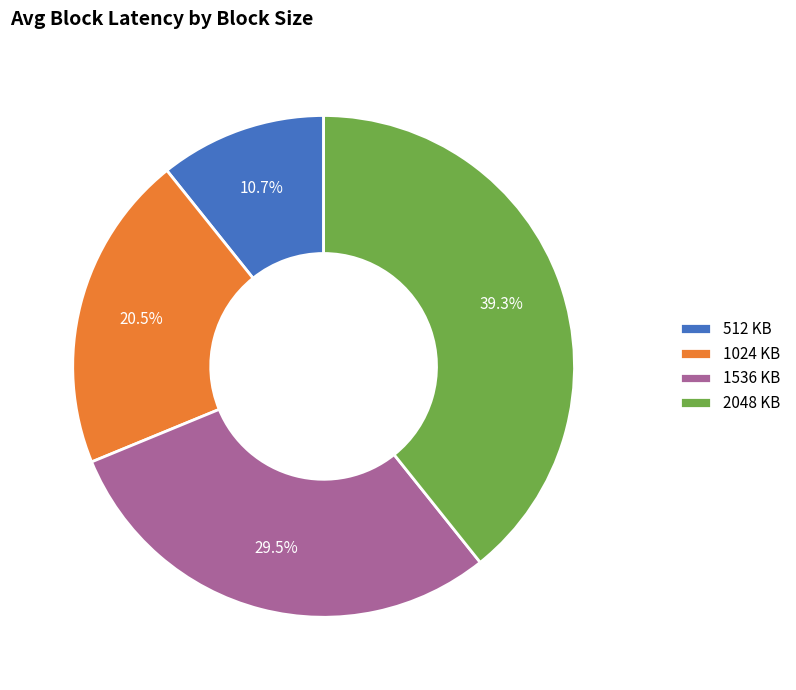

True or false: 512 KB accounts for 11% of the total.

True